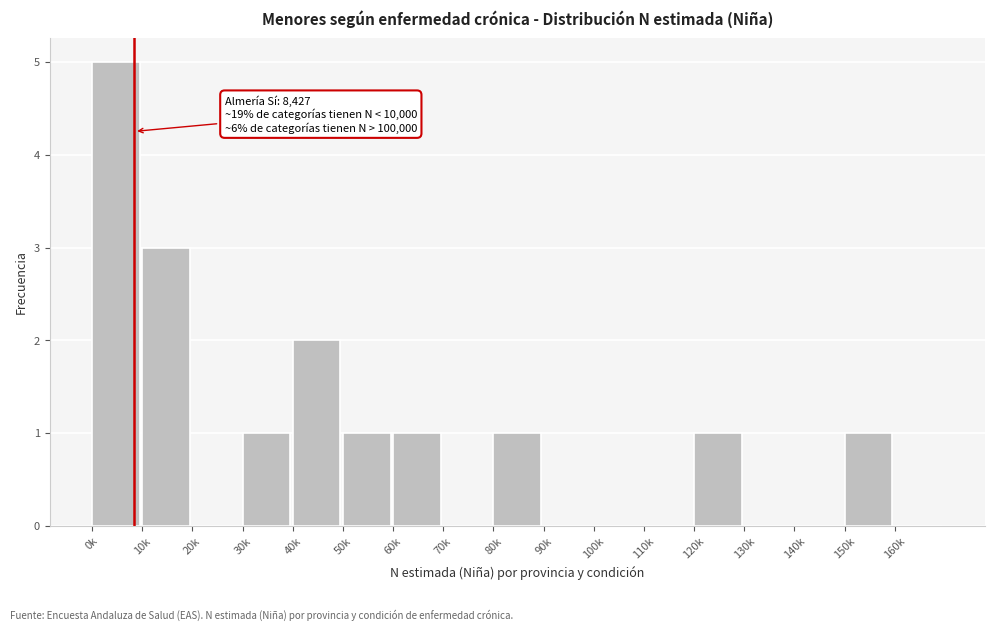

Reading right to left, what are all the values shown in this chart?

160k=0	150k=1	140k=0	130k=0	120k=1	110k=0	100k=0	90k=0	80k=1	70k=0	60k=1	50k=1	40k=2	30k=1	20k=0	10k=3	0k=5